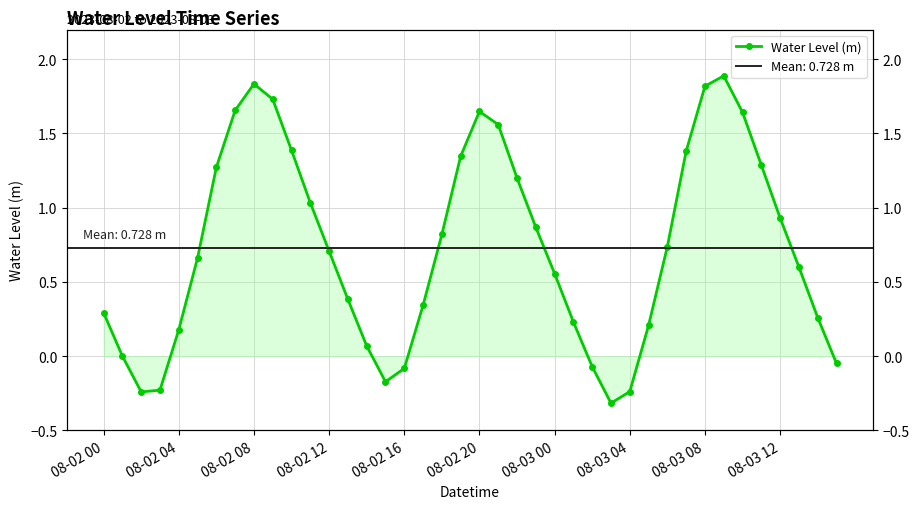

What position from the right is 26?

14